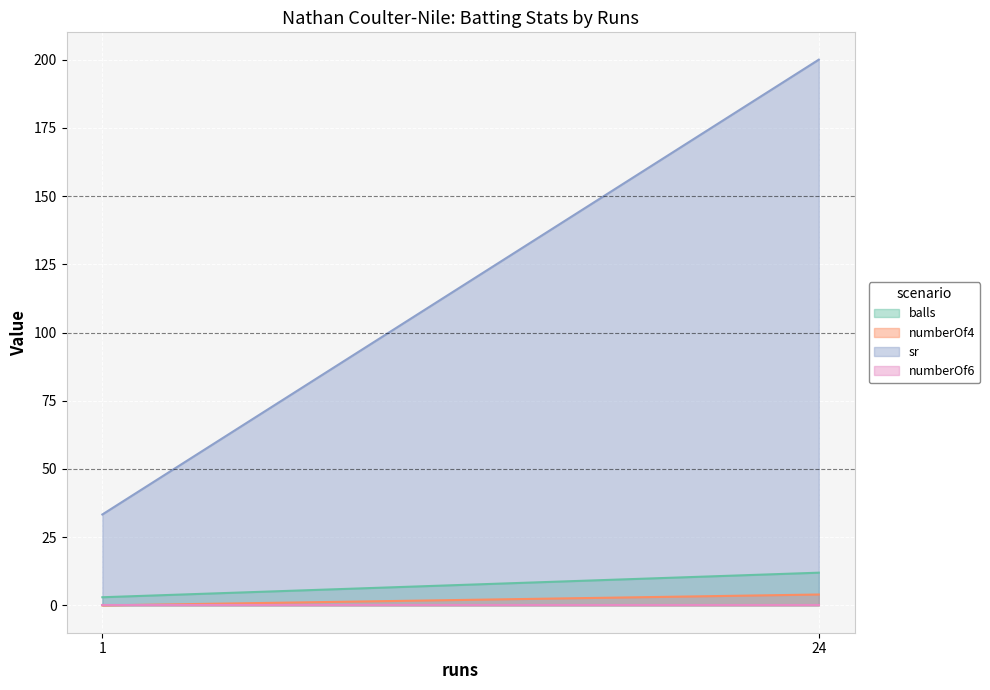

What value does the balls series have at 24?

12.0